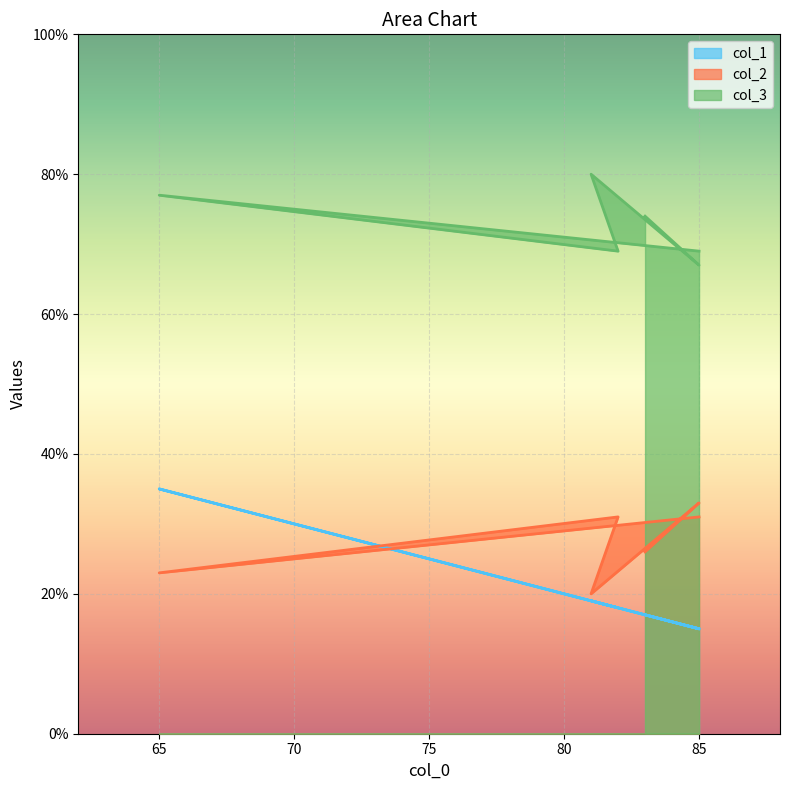

What is the label of the 2nd point from the right?

85